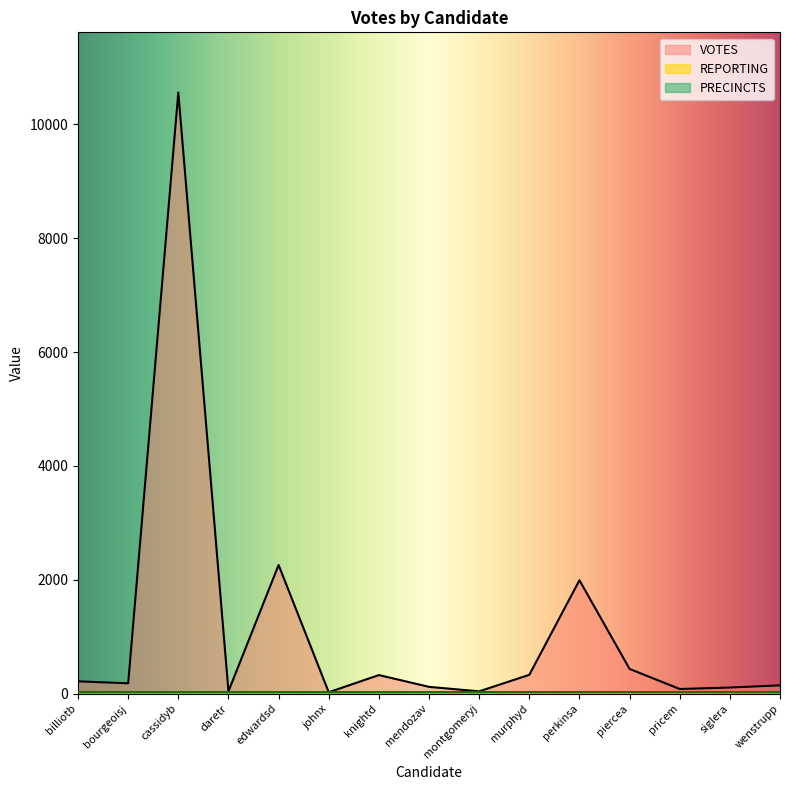

At how many categories does at least one series exceed 3160?

1